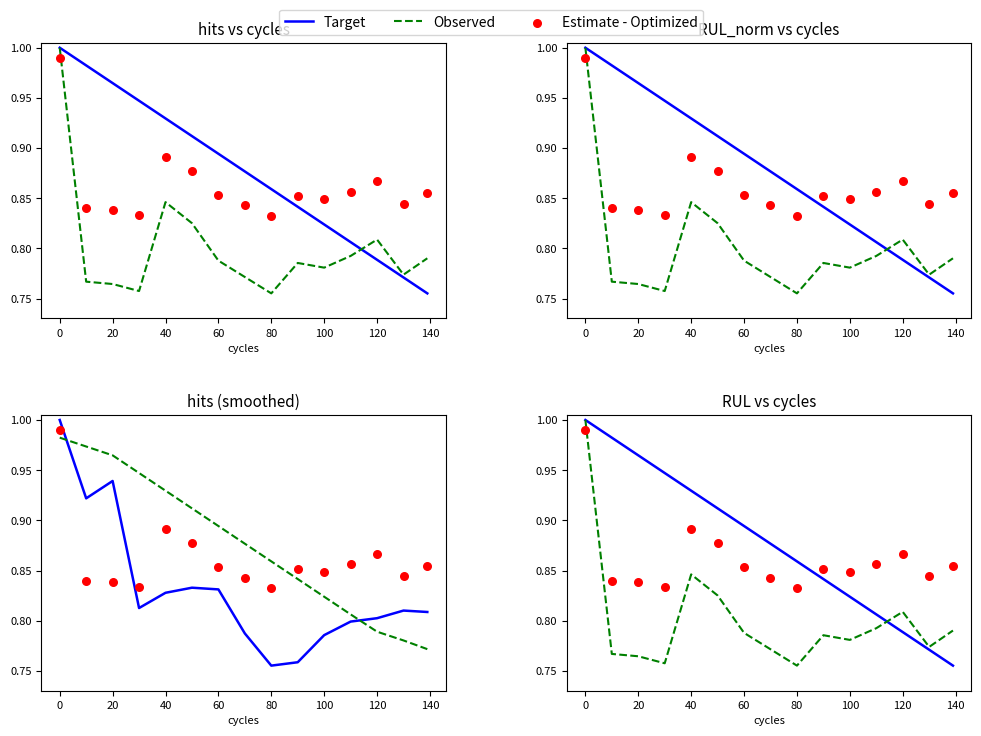

At how many categories does at least one series exceed 0?

15